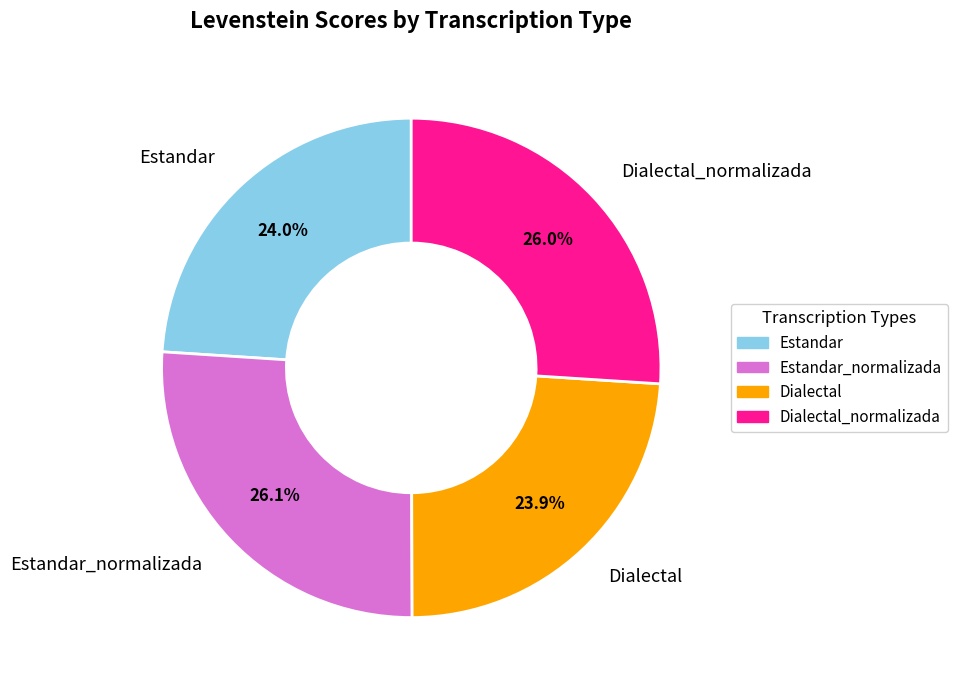

To the nearest percent, what is the difference between the largest and smallest slice percentages?

2%